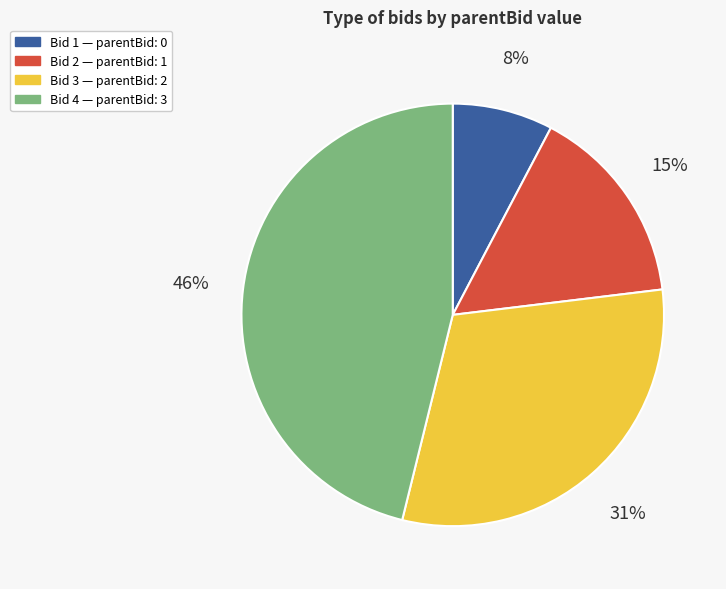

To the nearest percent, what is the difference between the largest and smallest slice percentages?

38%